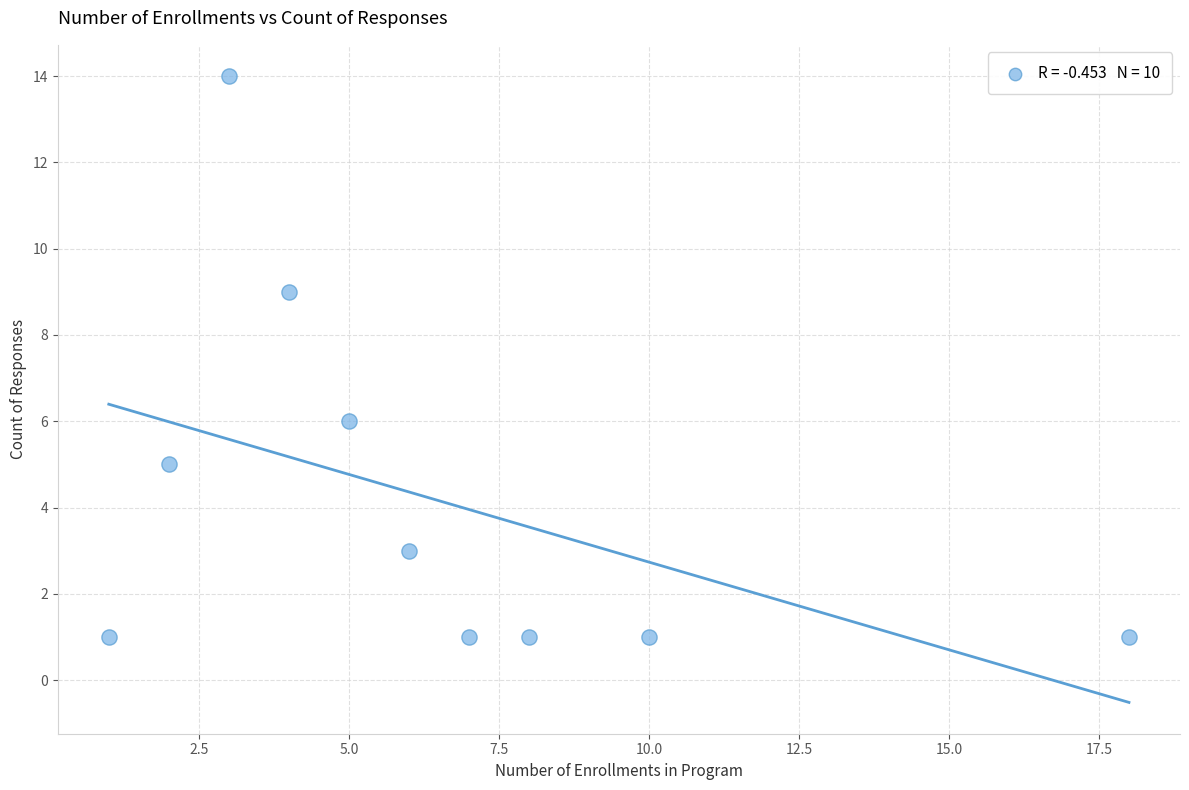

What Y value in the scatter plot is closest to 7?

6